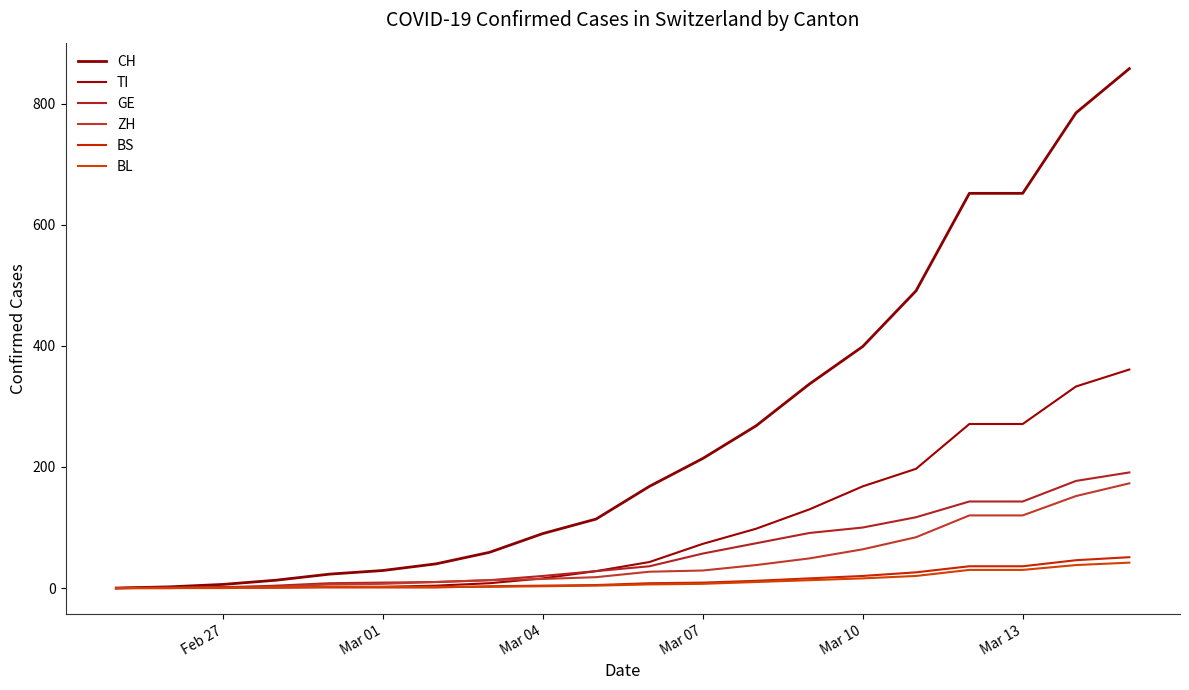

What is the difference between the maximum and minimum values in the BL series?

42